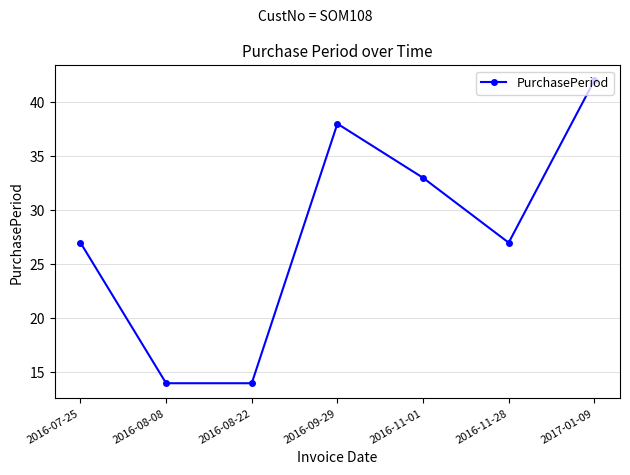

How many points are higher than both their immediate neighbors (excluding endpoints)?

1